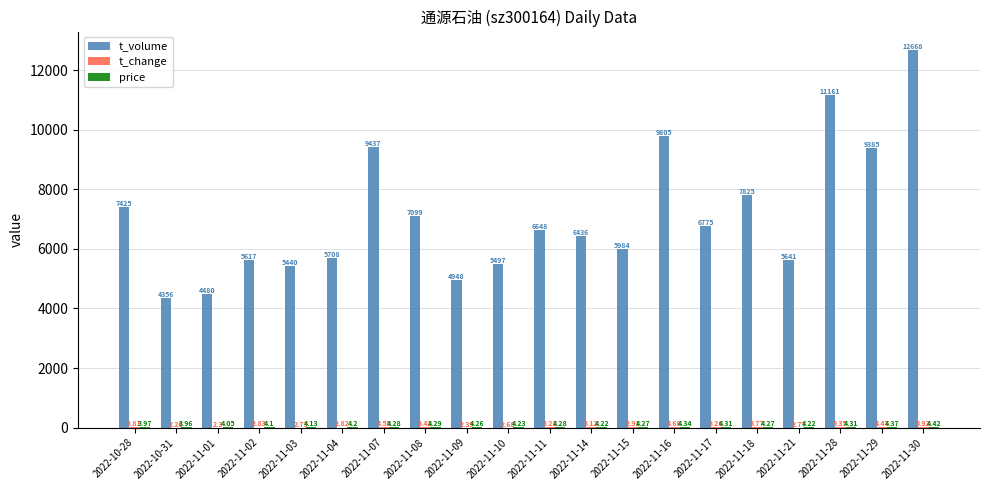

Which series has the largest total across all categories?

t_volume